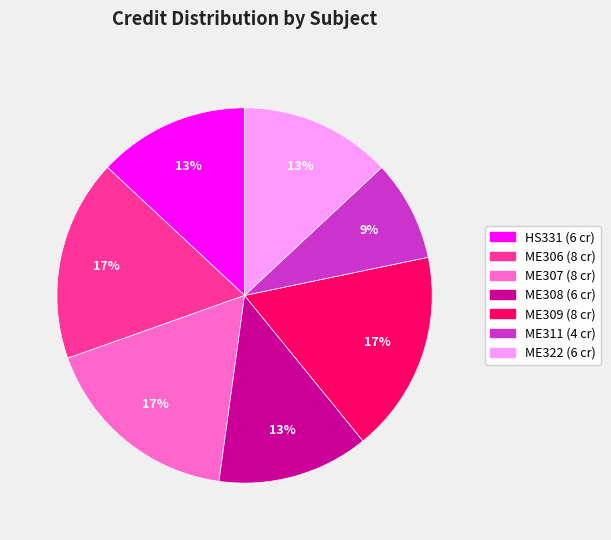

To the nearest percent, what percentage of the pie is ME308?

13%